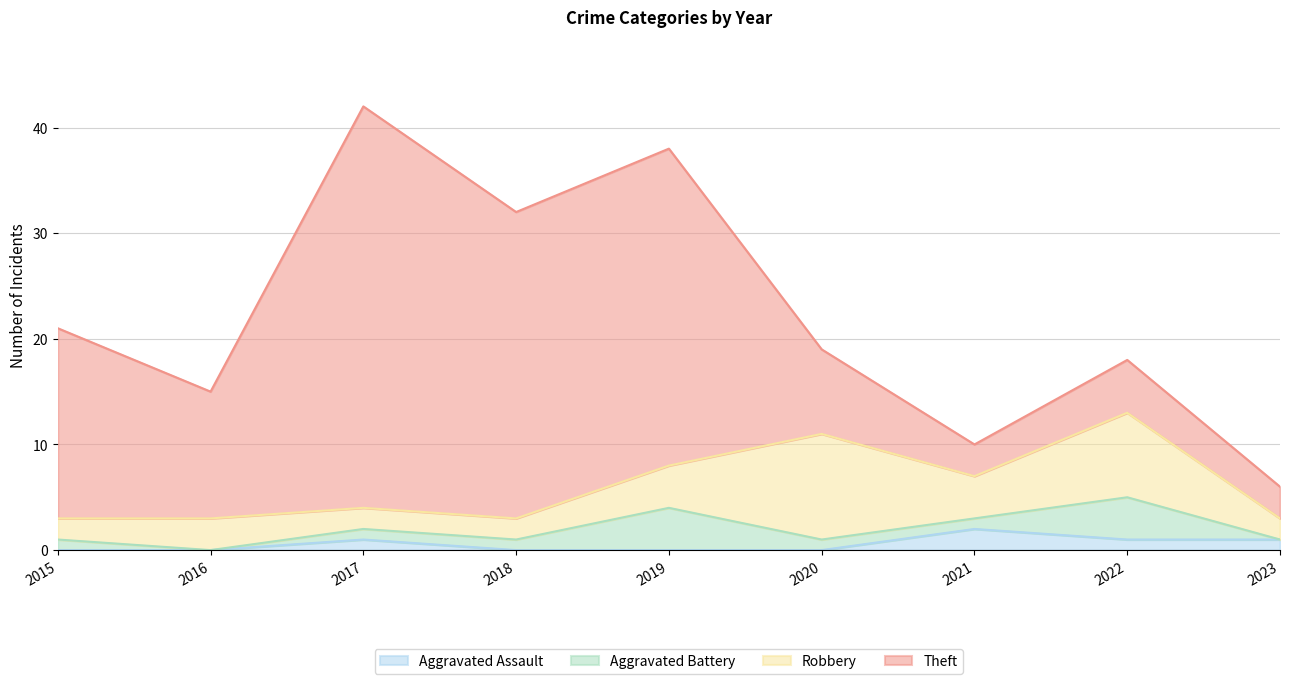

What is the greatest value displayed?

38